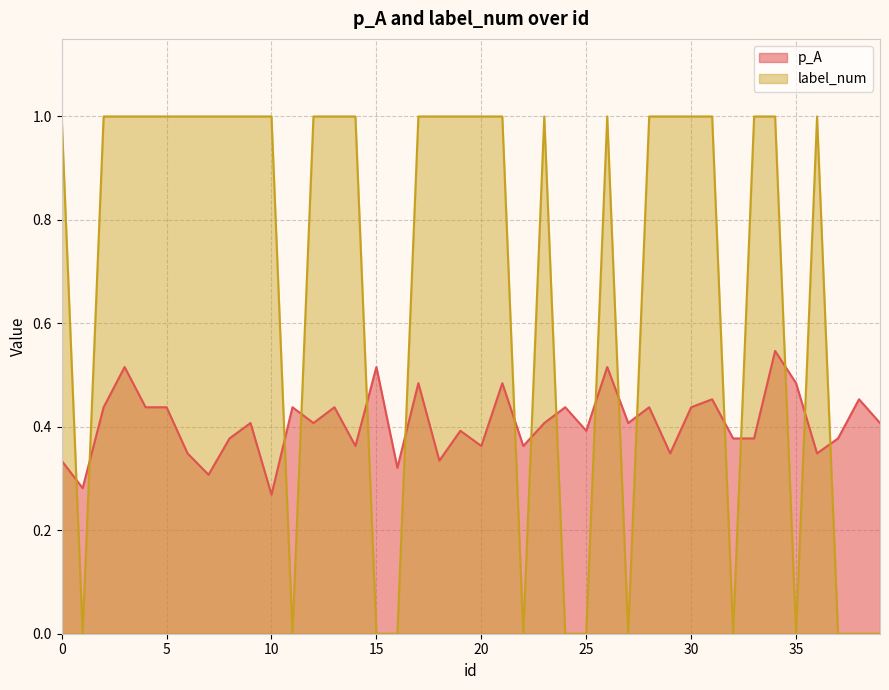

What is the difference between the highest and lowest values at 20?

0.6